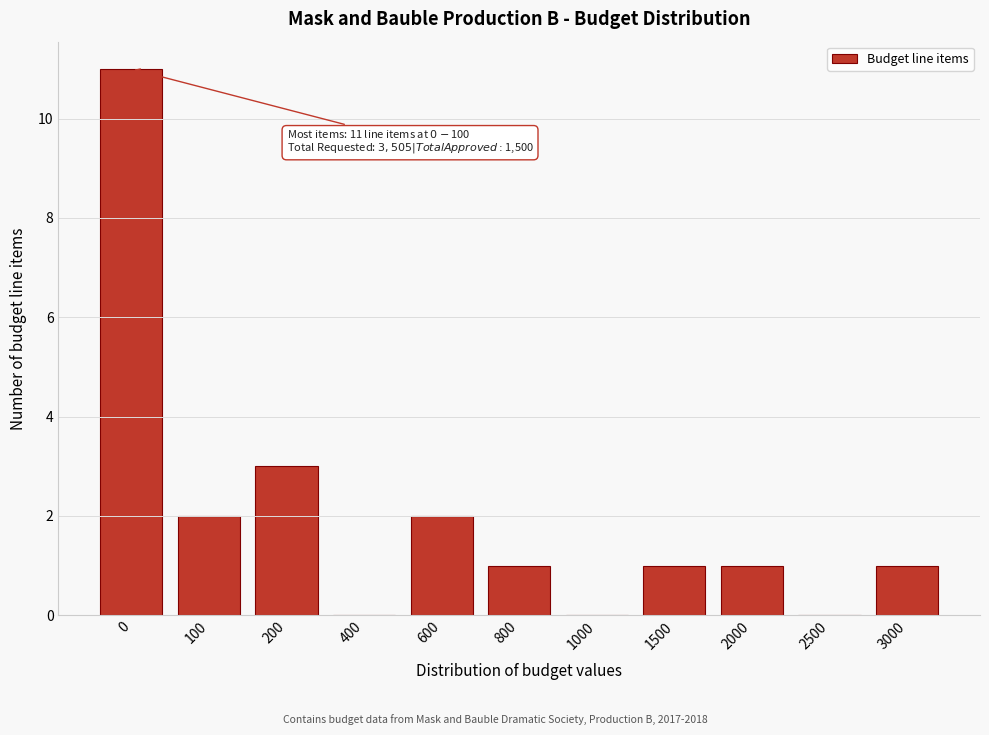

Reading right to left, list all the values displayed in this chart.

3000=1	2500=0	2000=1	1500=1	1000=0	800=1	600=2	400=0	200=3	100=2	0=11